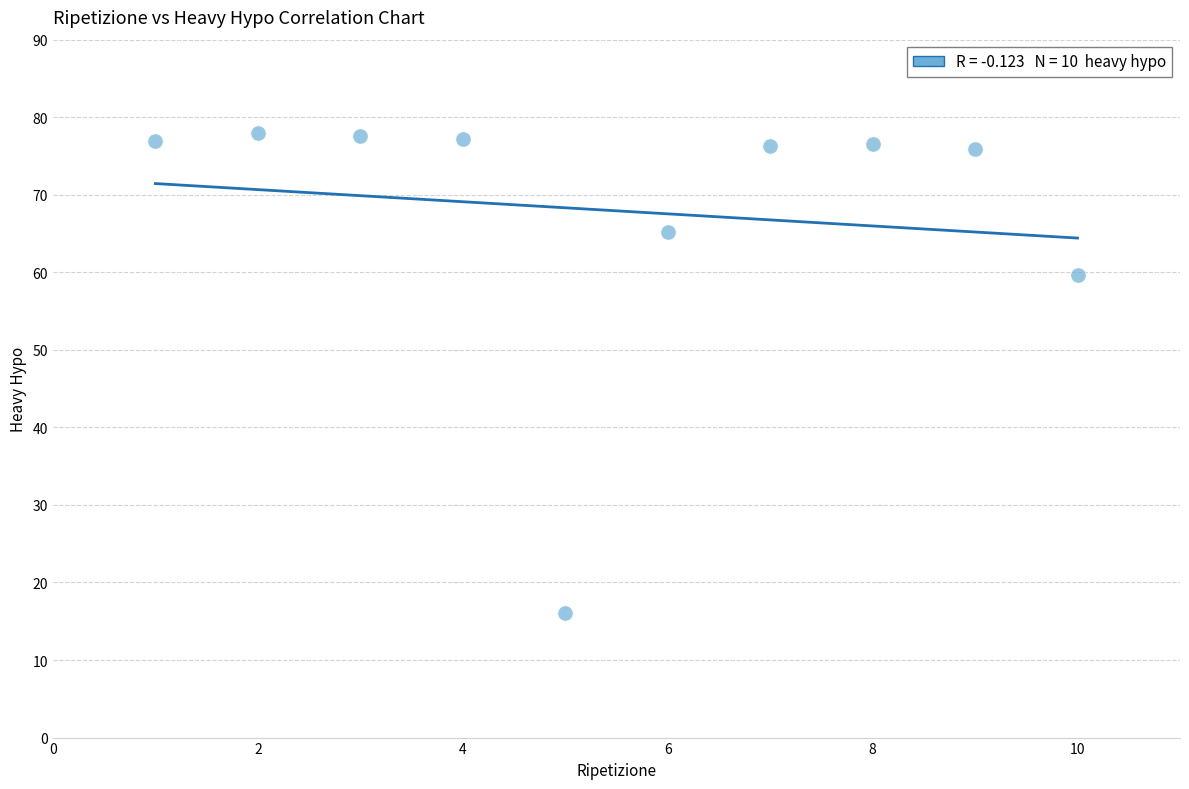

What is the range of X values (max minus min)?

9.0